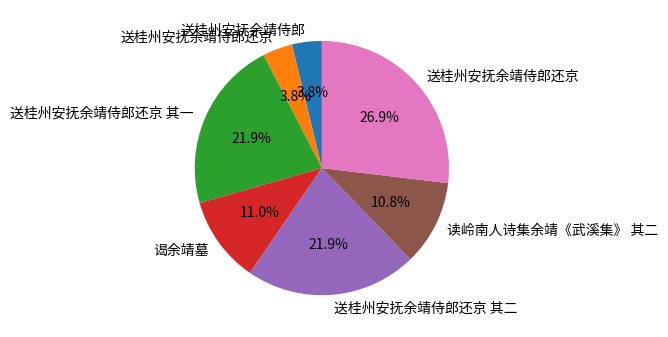

Does any single category account for the majority?

No